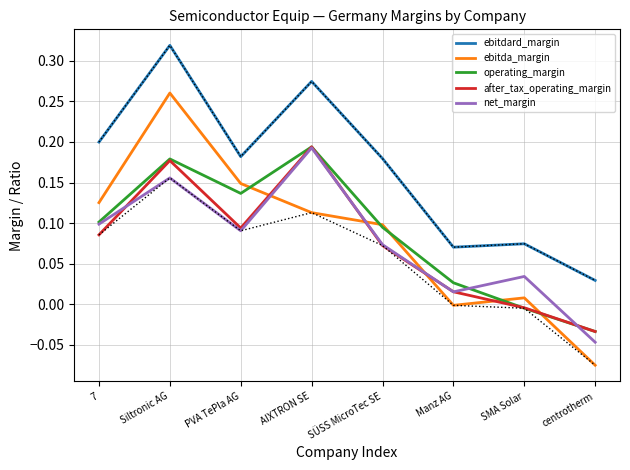

How many values in net_margin are above zero?

7